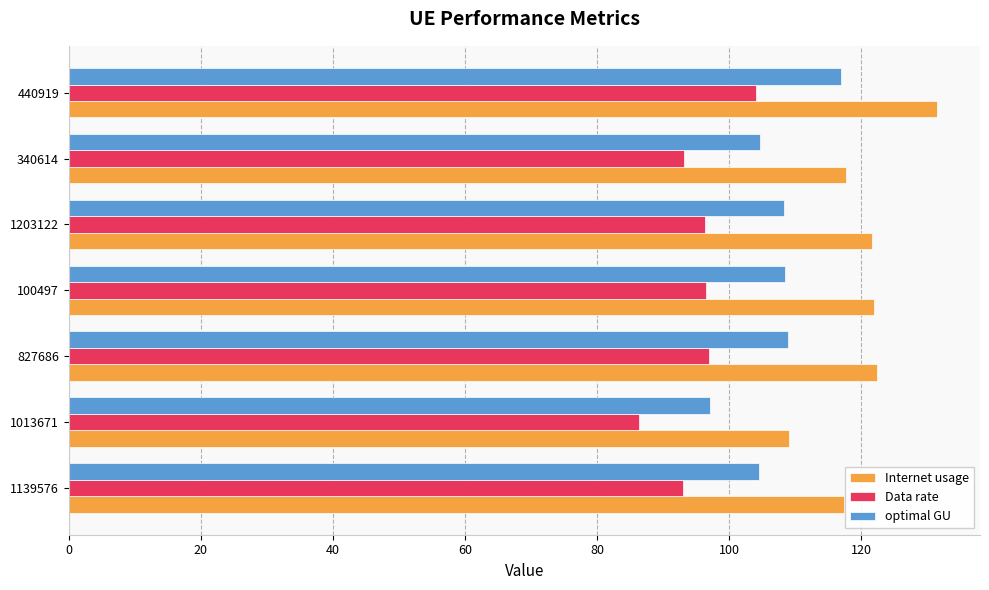

Rank the series by their average value, from highest to lowest.

Internet usage, optimal GU, Data rate